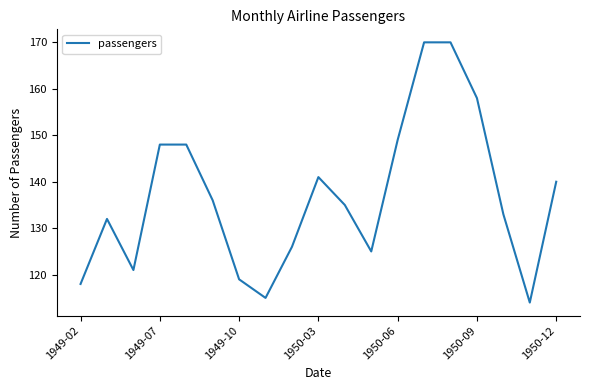

What is the minimum value shown in the chart?

114